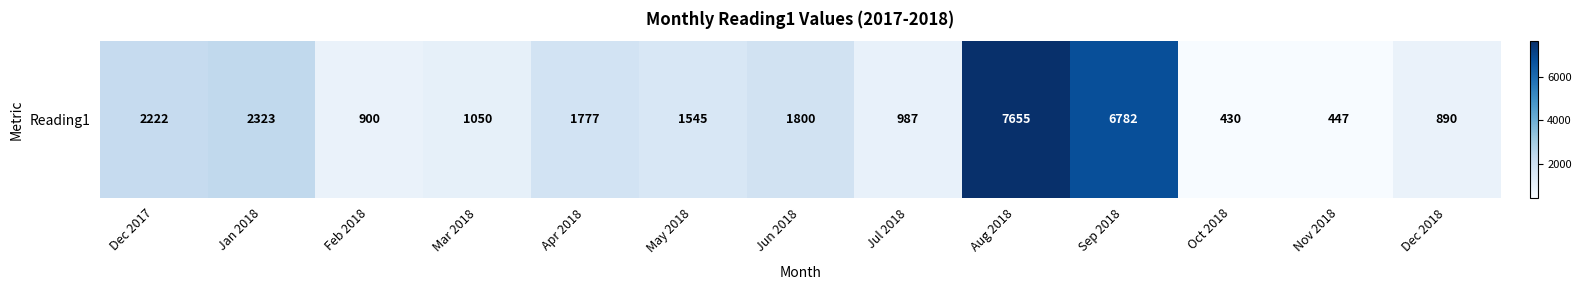

Where does the data first go above 1545?

Dec 2017